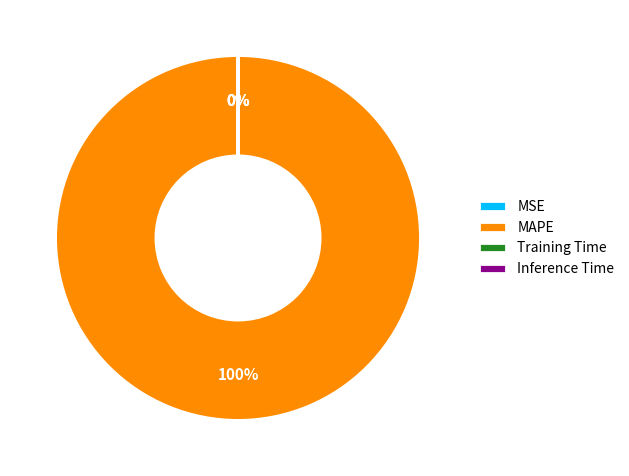

How many segments does this pie chart have?

4